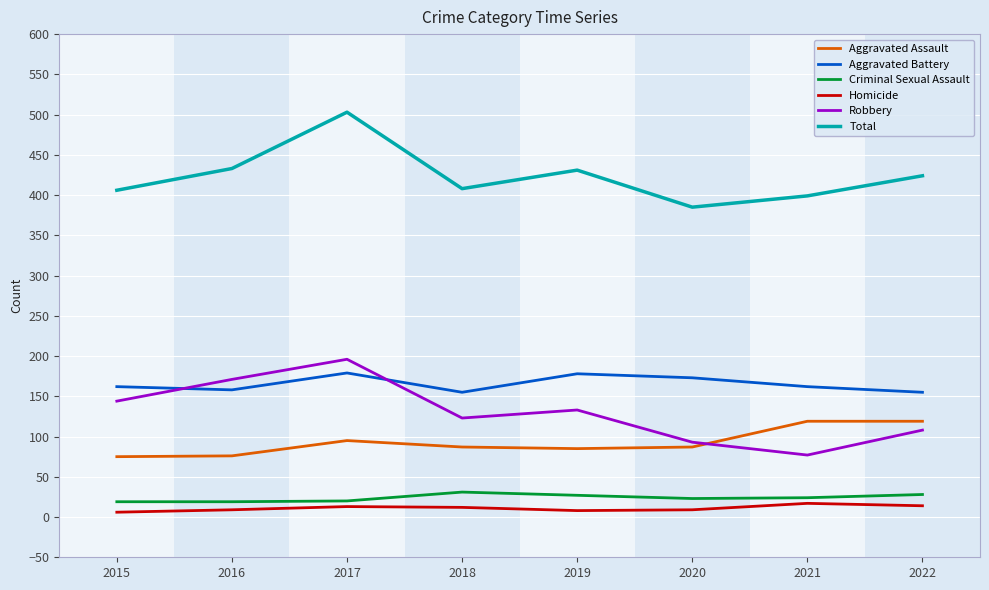

What value does the Aggravated Assault series have at 2022?

119